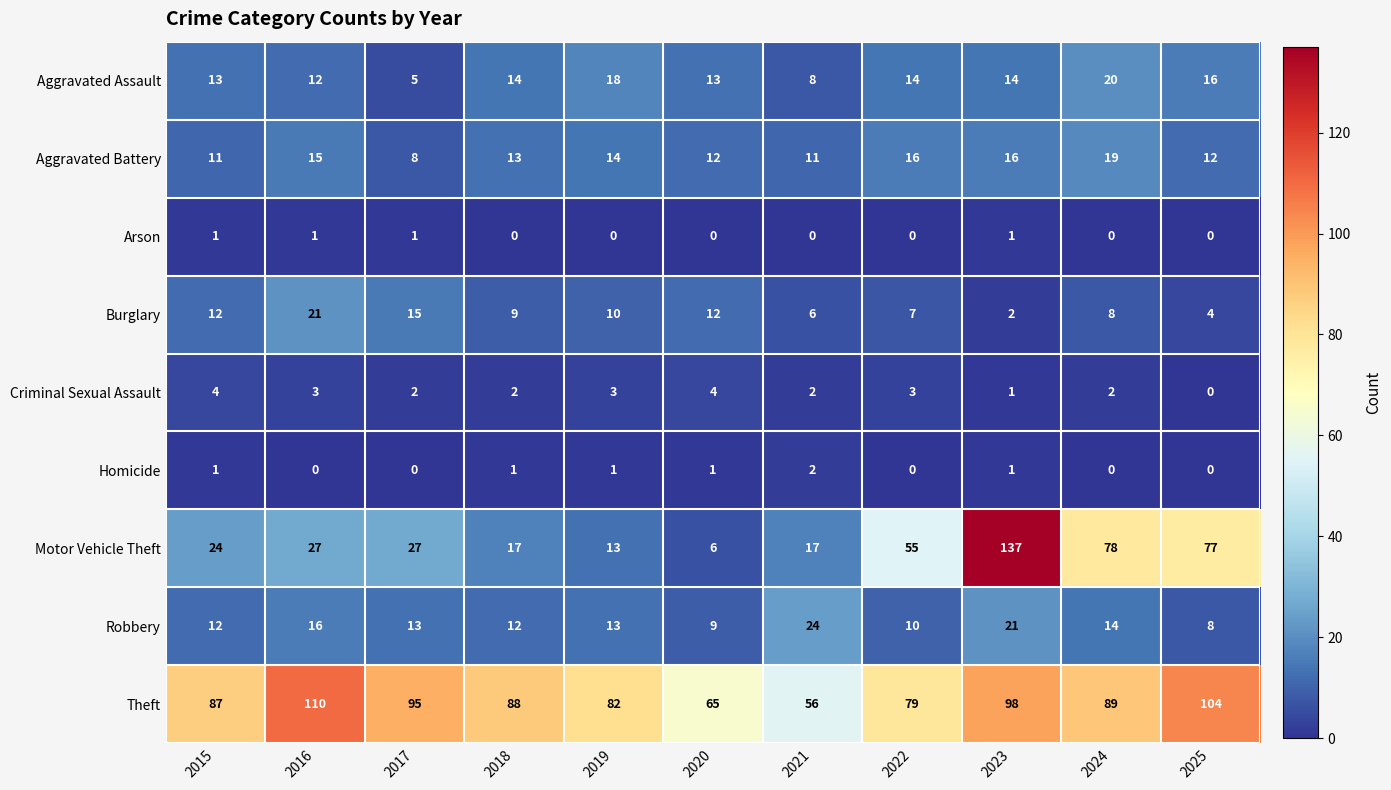

How many categories are shown in the chart?

11